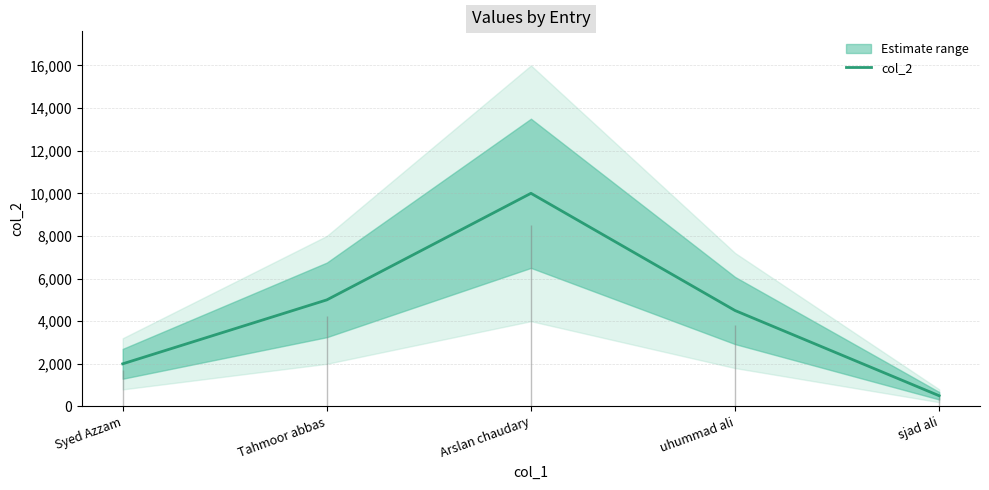

At which category does the chart reach its peak across all series?

Arslan chaudary